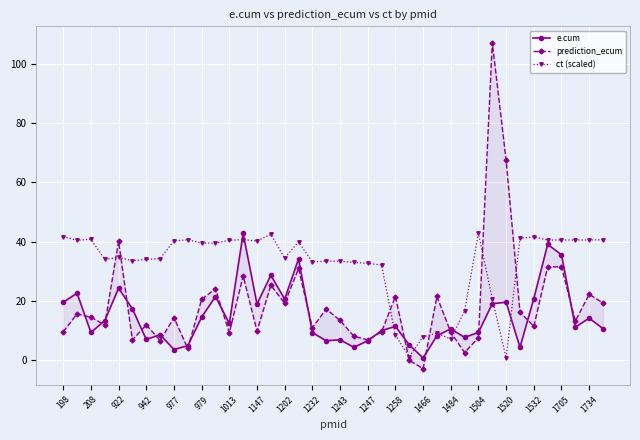

What is the maximum value for e.cum?

42.7